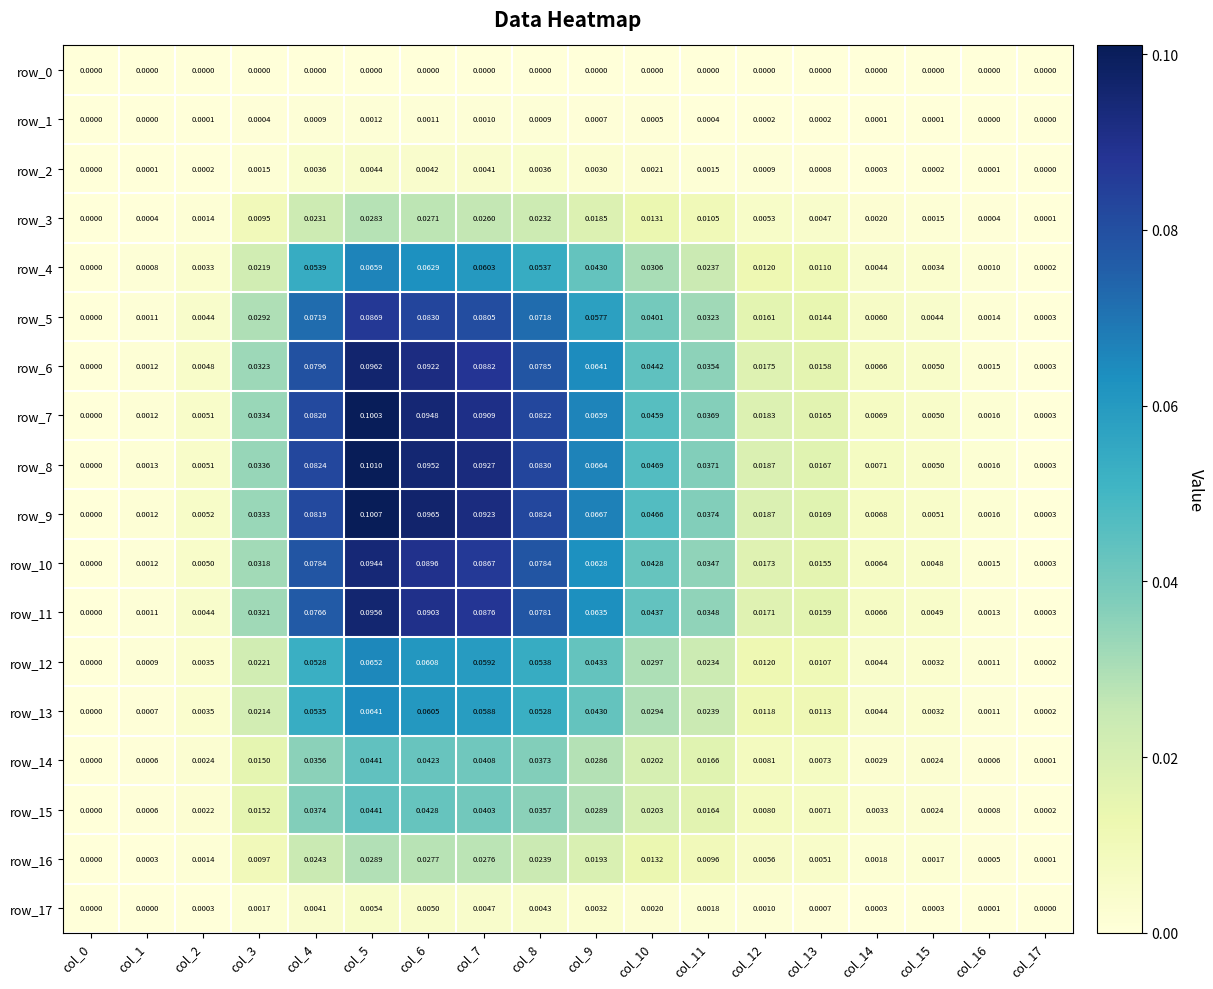

Is the value of row_13 at col_4 greater than the value of row_4 at col_7?

No